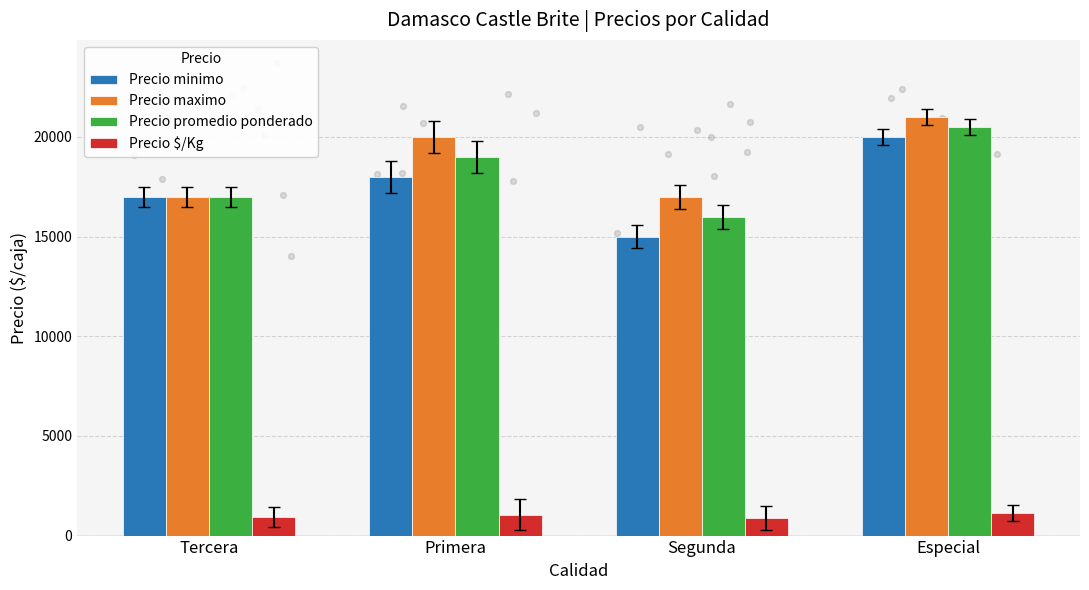

Which series has the widest spread of Y values?

Precio minimo